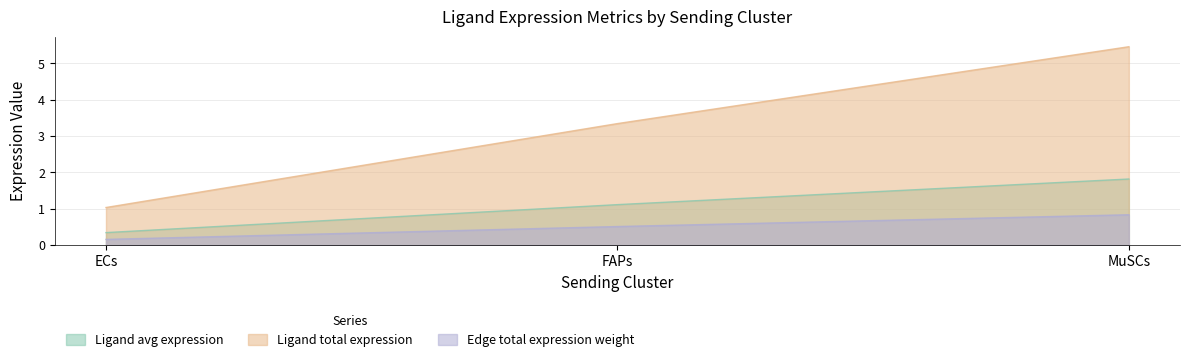

List the series in order of their peak value, highest first.

Ligand total expression, Ligand avg expression, Edge total expression weight